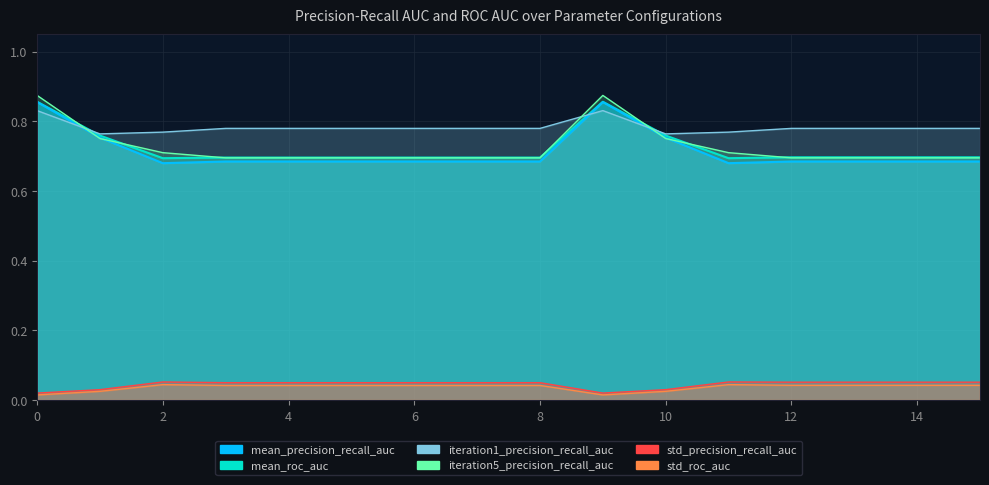

At which category does std_roc_auc reach its first local peak?

2